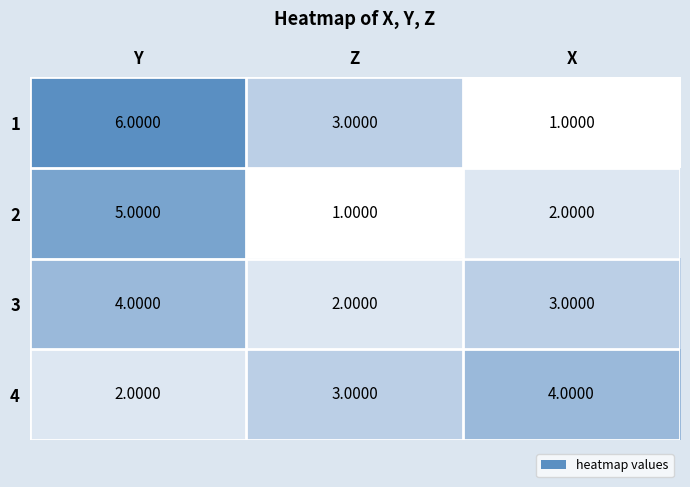

Which series has the largest total across all categories?

1